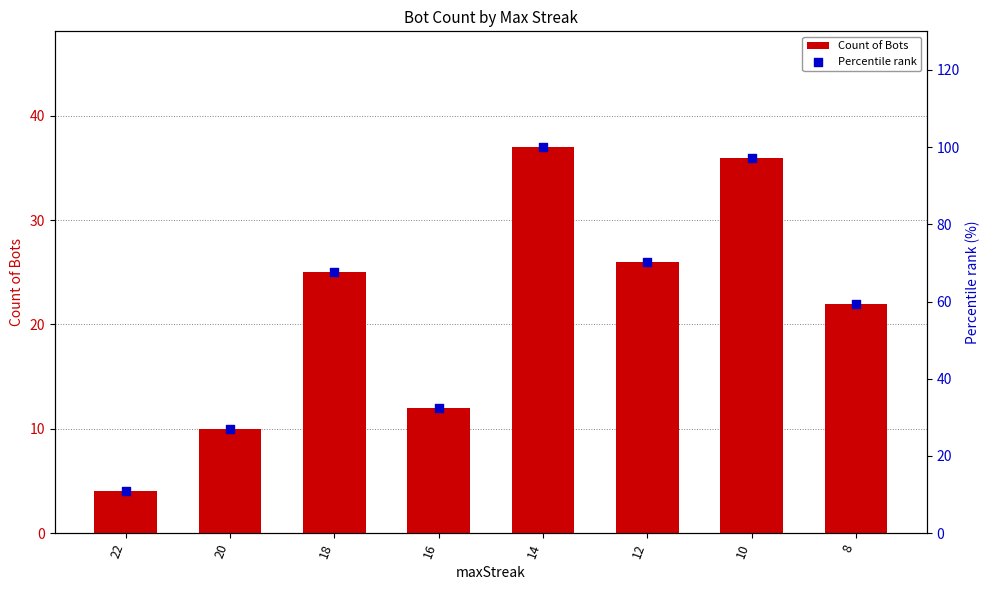

Which series contains the lowest Y value?

Count of Bots